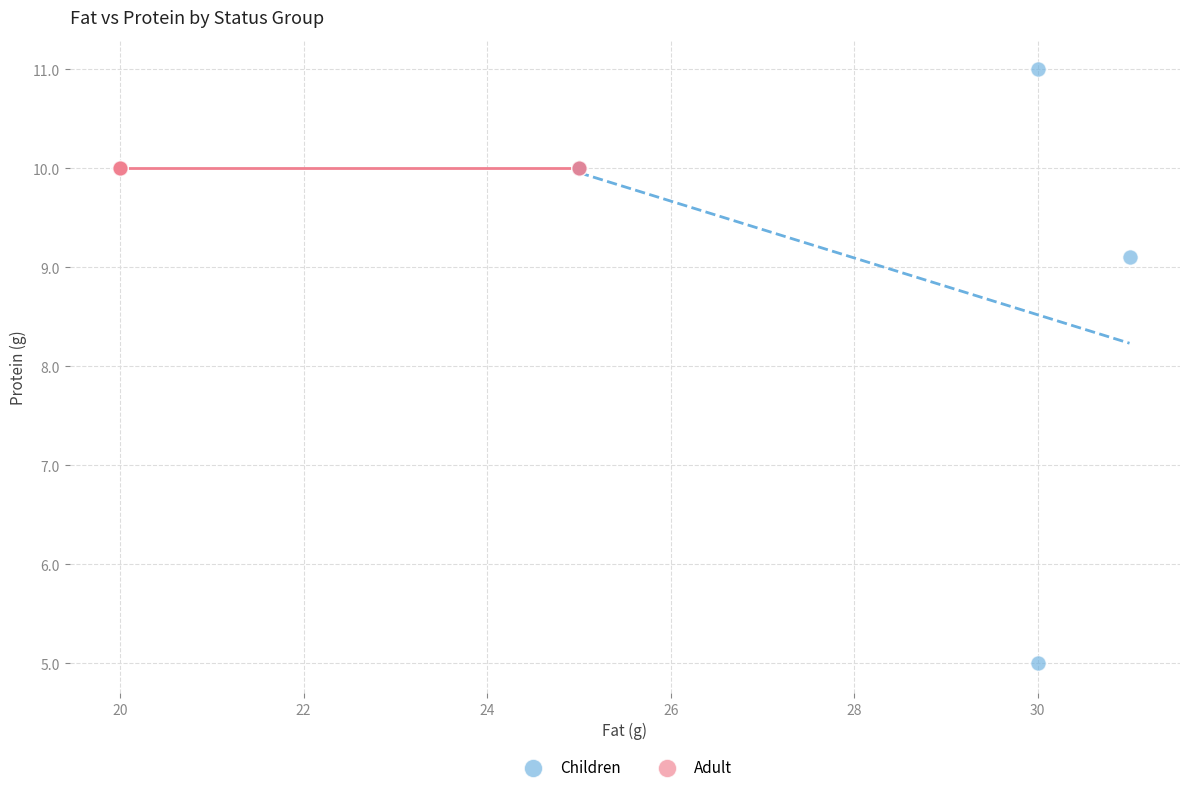

Which series reaches the maximum Y coordinate?

Children